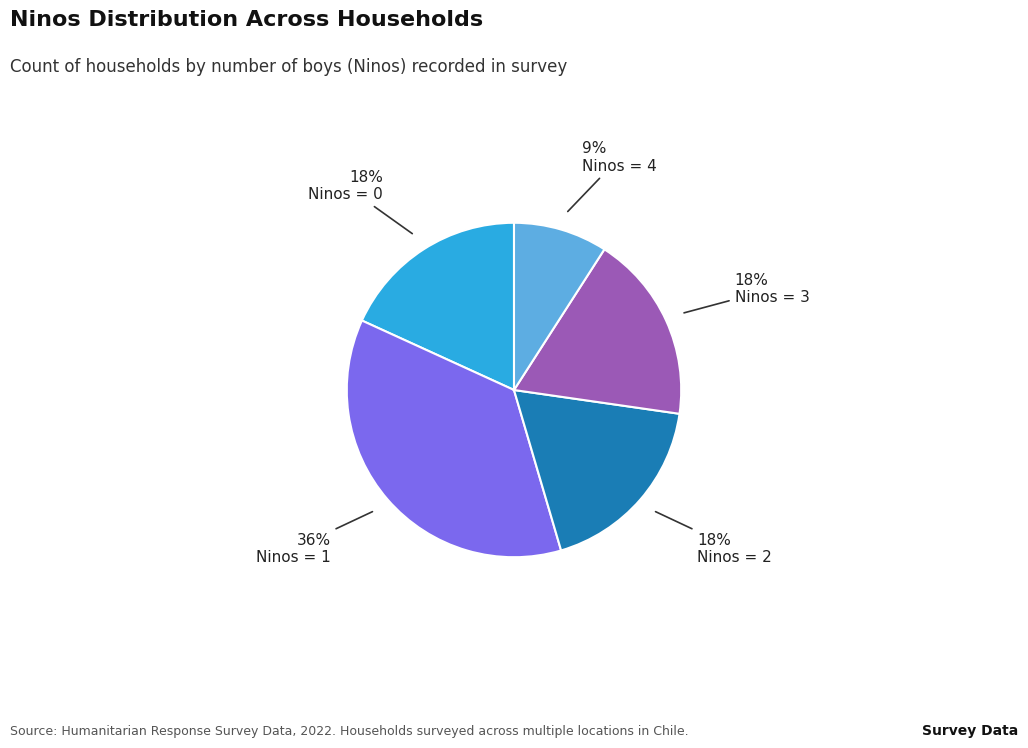

To the nearest percent, what is the average slice percentage?

20%